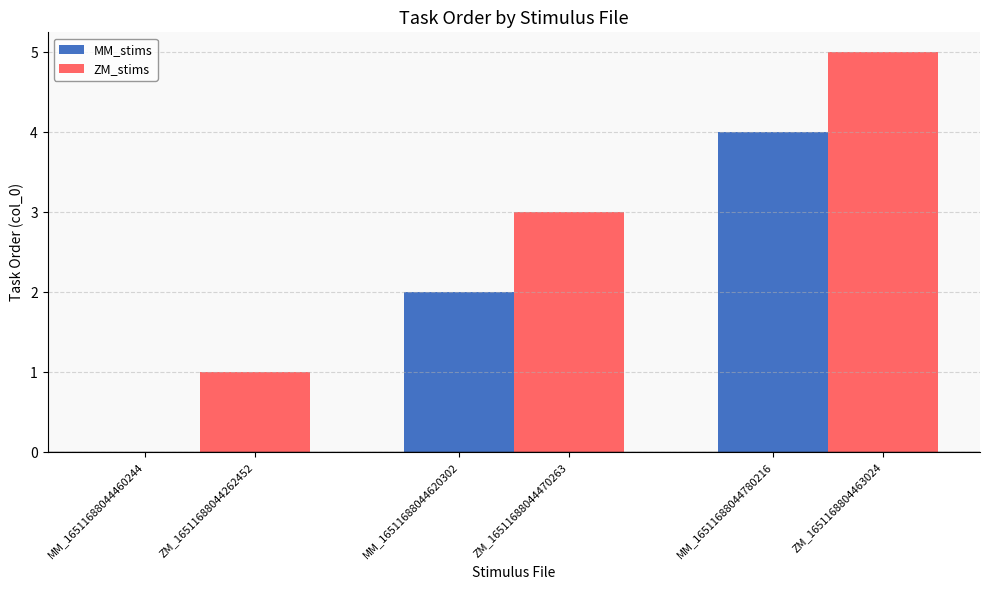

How many categories are shown in the chart?

3